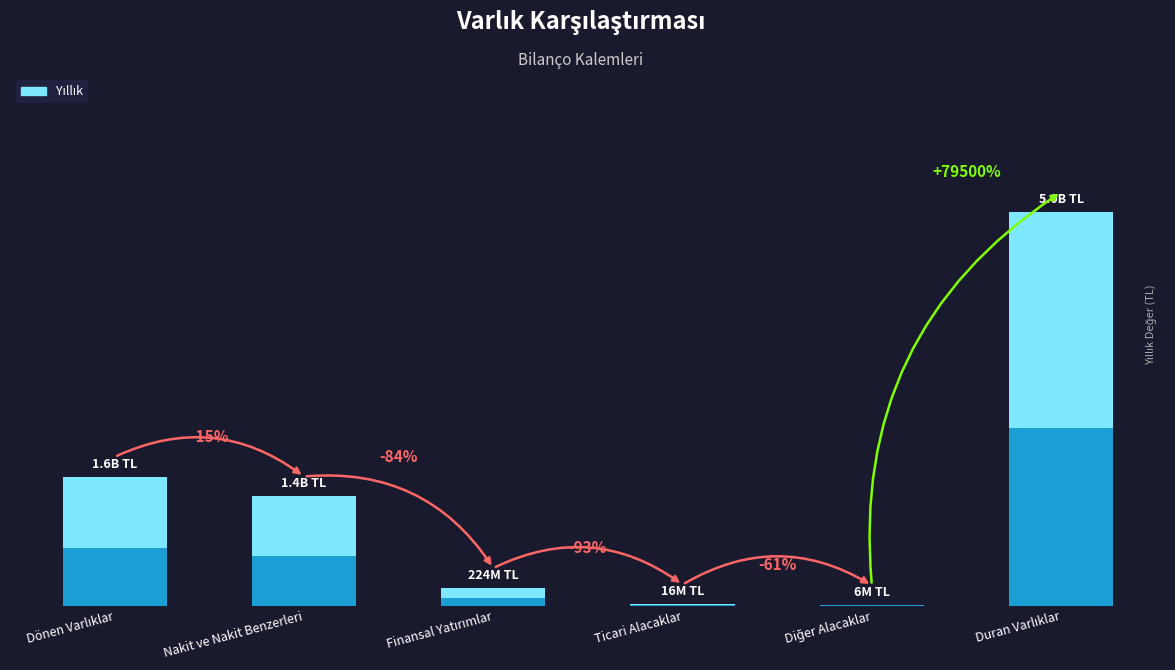

Are the bars horizontal?

No